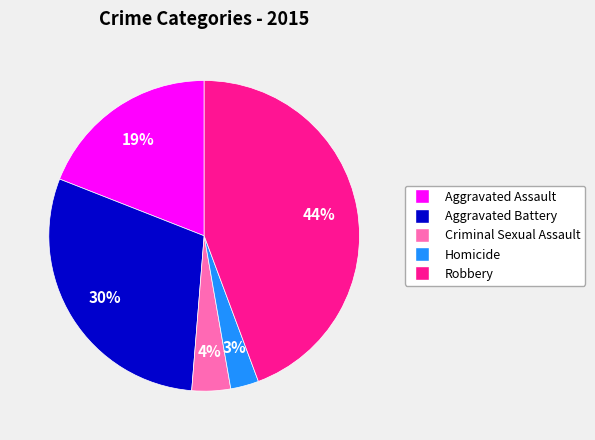

Combined, do Aggravated Battery and Aggravated Assault account for over 50%?

No